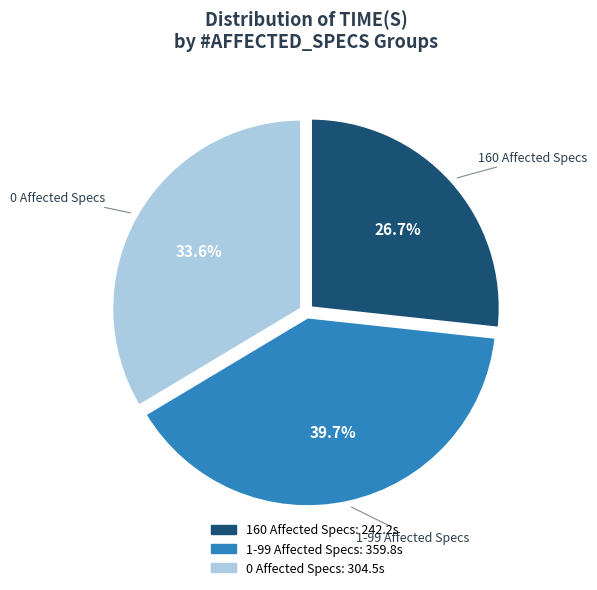

How many segments does this pie chart have?

3